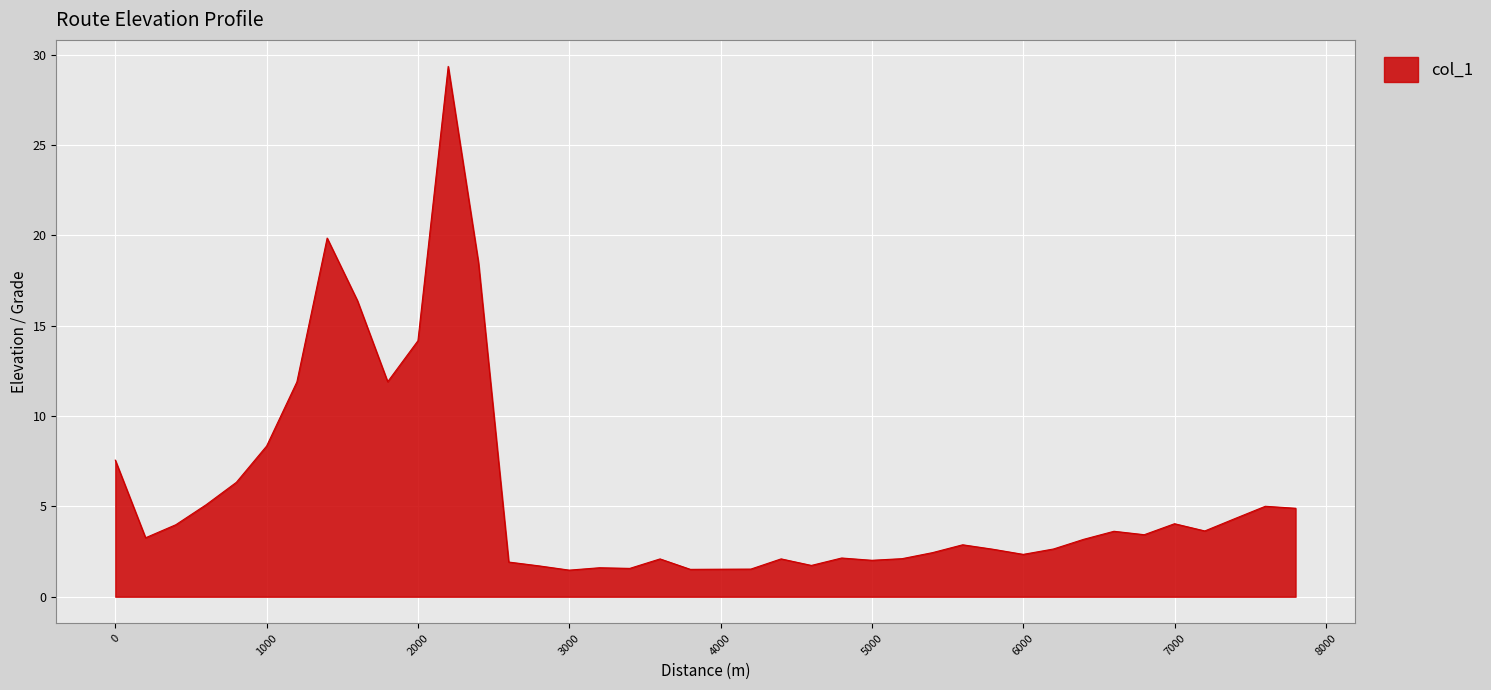

What is the difference between the maximum and minimum values?

27.9